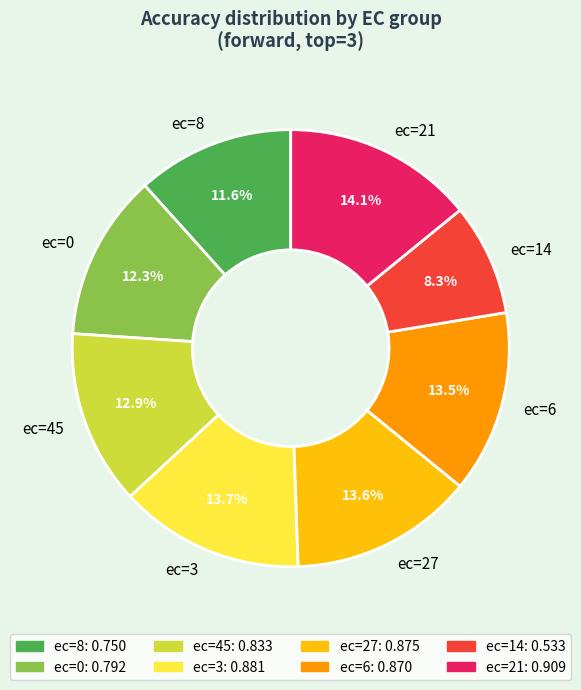

To the nearest percent, what is the average slice percentage?

12%